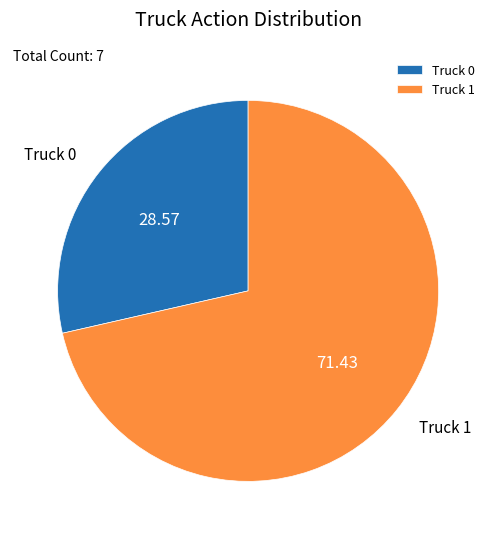

What is the ratio of the value at Truck 0 to the value at Truck 1?

0.4